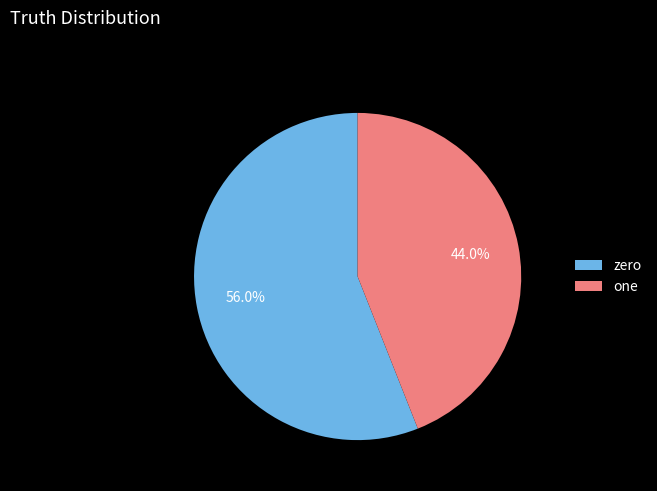

Which slice is the smallest?

one